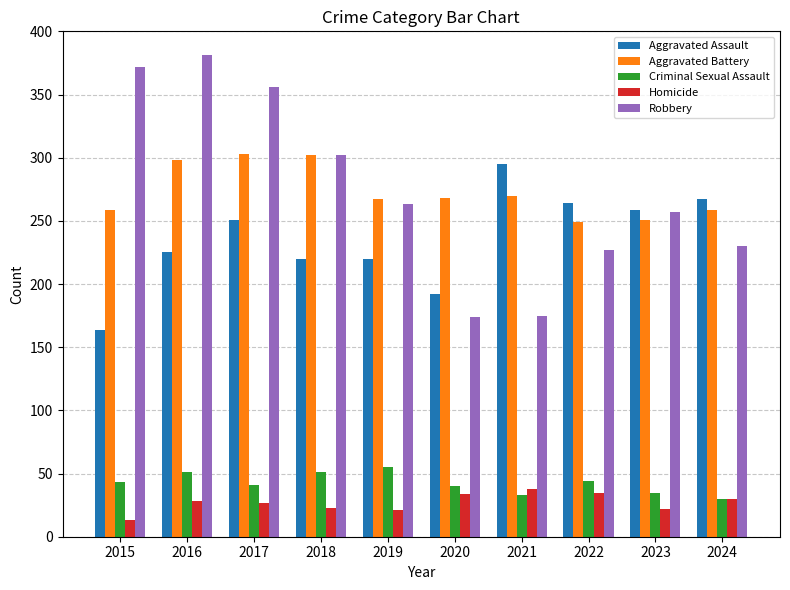

What value does the Homicide series have at 2022, to the nearest 5?

35